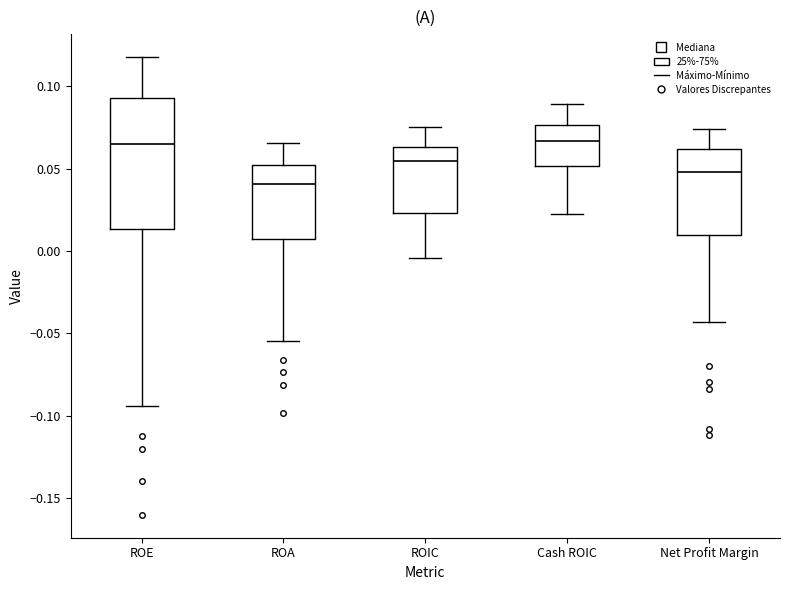

Reading left to right, transcribe this box plot: for each box, give where its median line is, the range the box spans, and where its two whiskers end, as read against the y-axis. The values are not printed on the chart, so give them approximately, as read against the axis.

ROE: median 0.065, box 0.015 to 0.095, whiskers -0.095 to 0.120
ROA: median 0.040, box 0.005 to 0.050, whiskers -0.055 to 0.065
ROIC: median 0.055, box 0.025 to 0.065, whiskers -0.005 to 0.075
Cash ROIC: median 0.065, box 0.050 to 0.075, whiskers 0.025 to 0.090
Net Profit Margin: median 0.050, box 0.010 to 0.060, whiskers -0.045 to 0.075